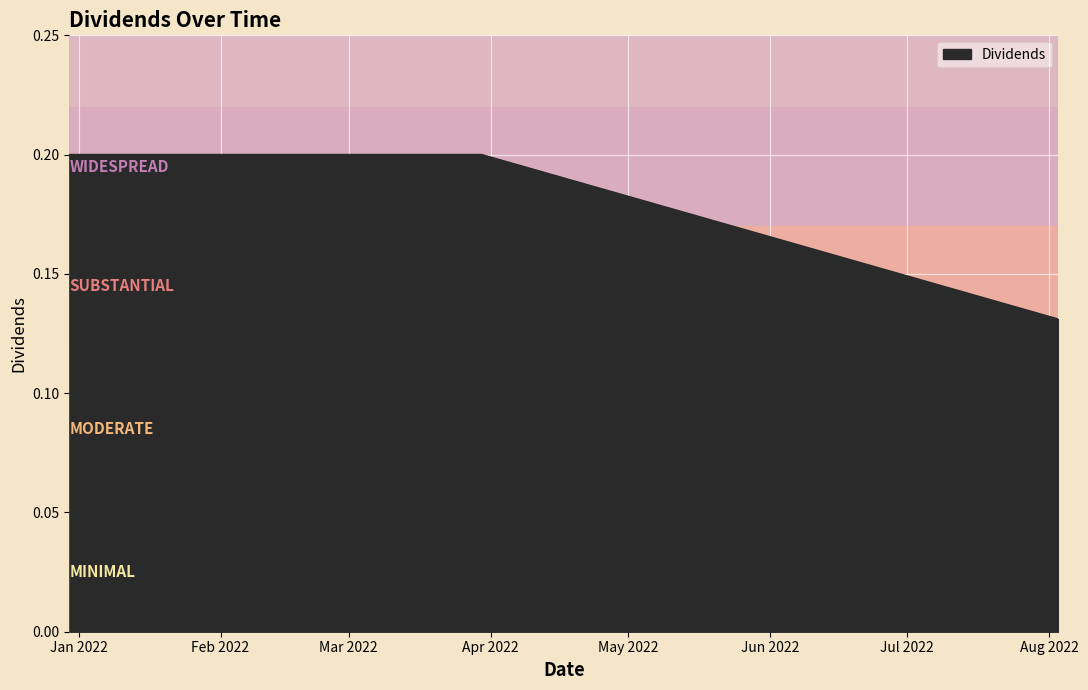

How many values are between 0 and 1?

3